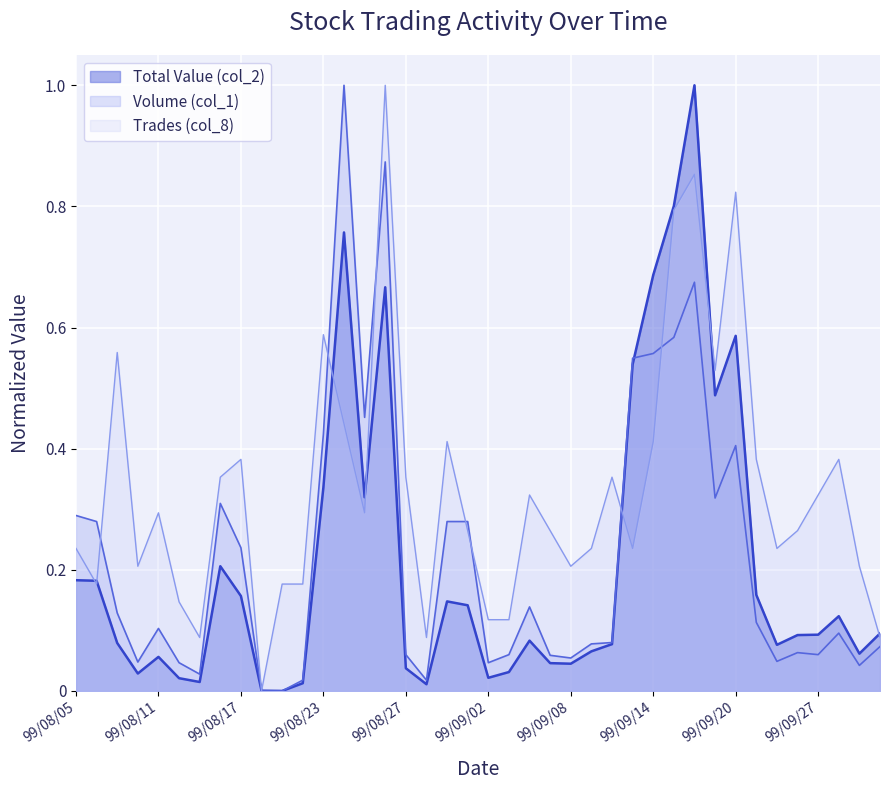

The Trades (col_8) series shows 0.6 at 99/08/26. True or false?

False